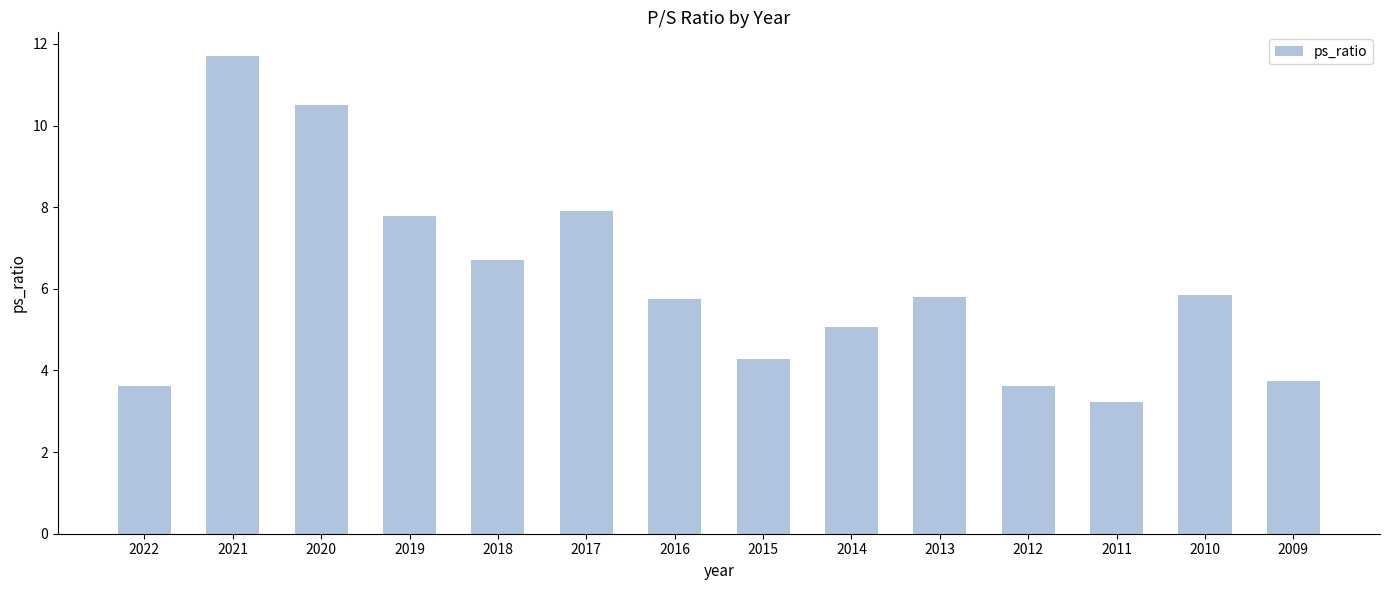

The chart shows a value of 2.1 at 2010. True or false?

False